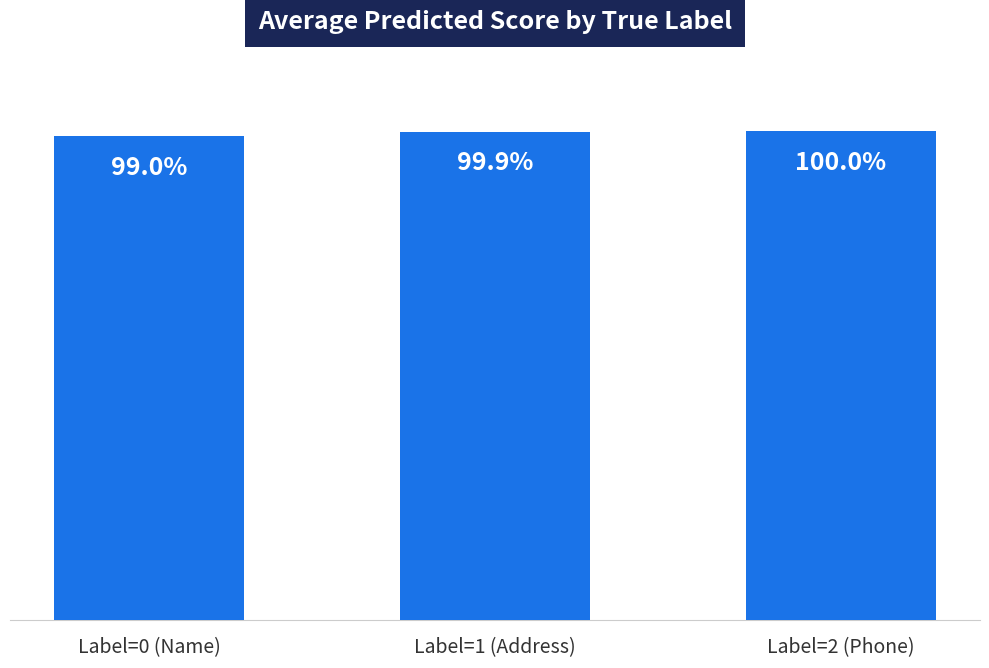

Which has a higher value, Label=1 (Address) or Label=2 (Phone)?

Label=2 (Phone)